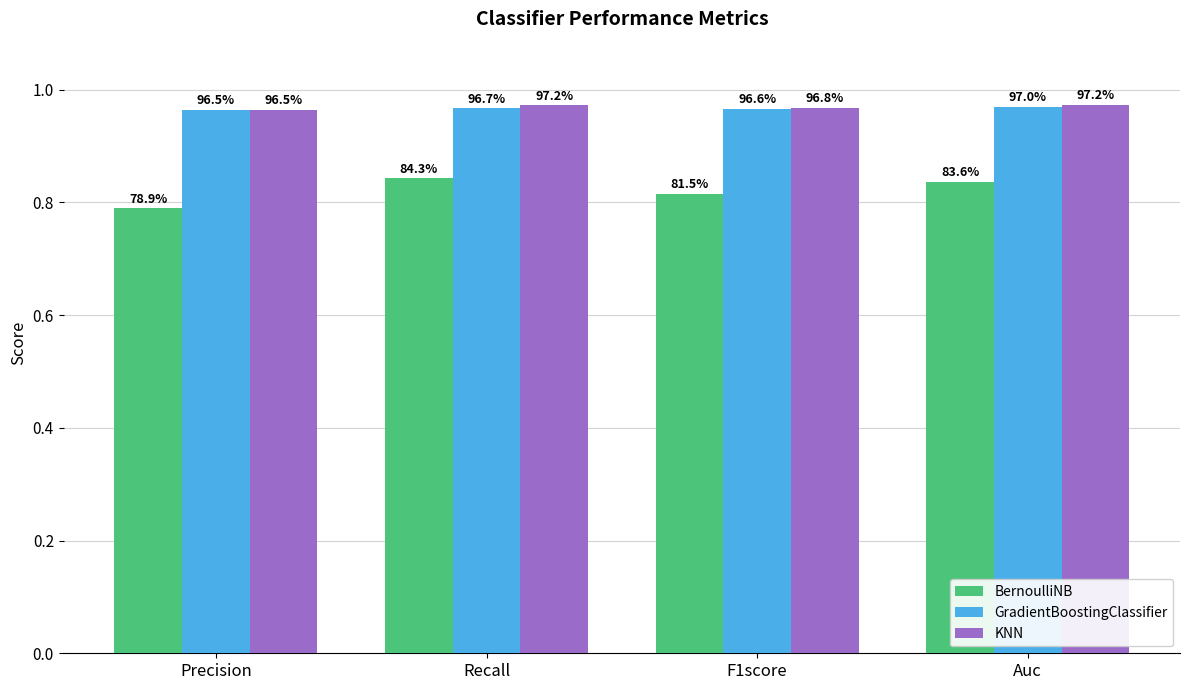

The value of GradientBoostingClassifier at F1score is 1.0. True or false?

True